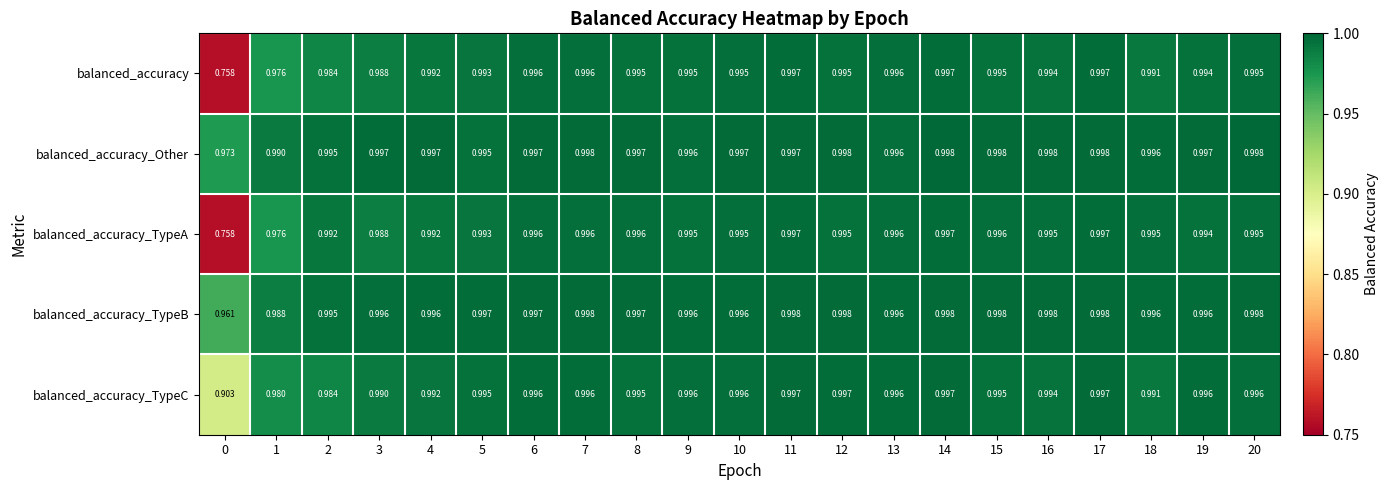

Which series has the largest total across all categories?

balanced_accuracy_Other